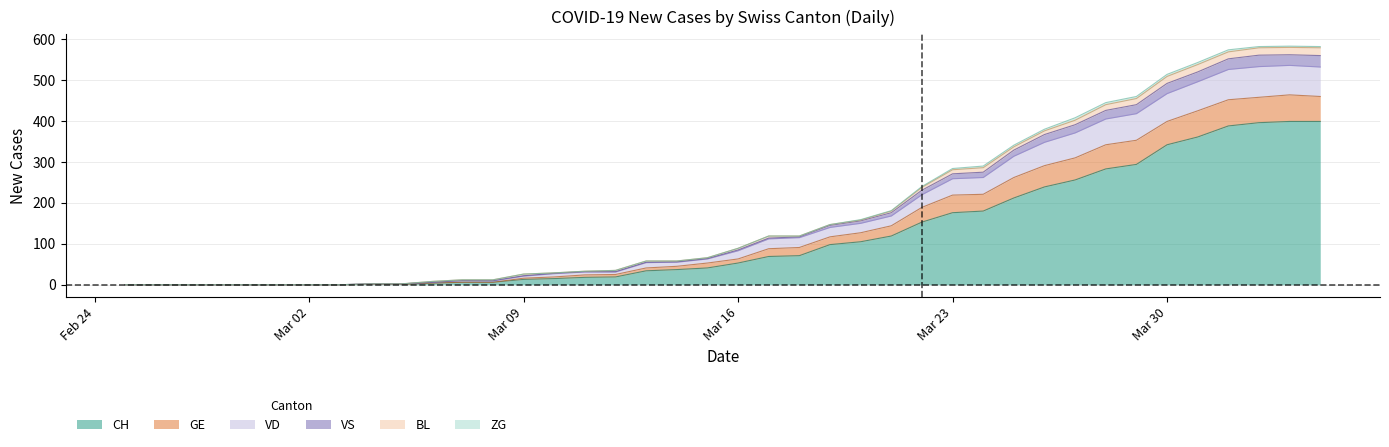

What is the highest value of the CH series?

399